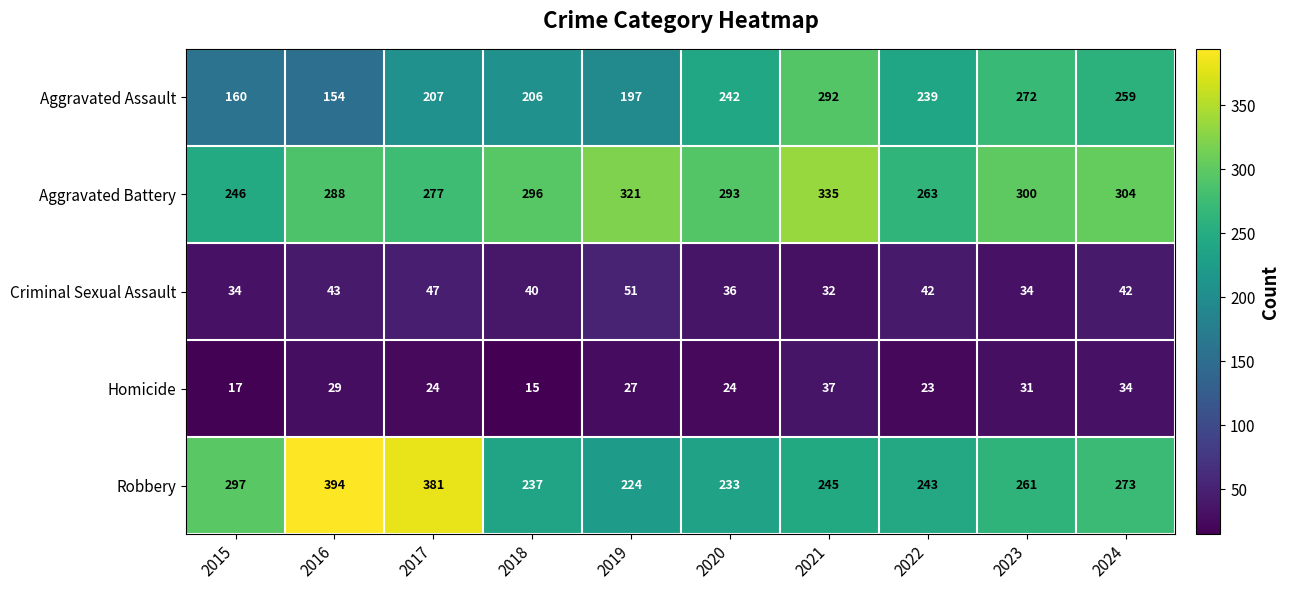

Which label corresponds to the largest value in the chart?

2016